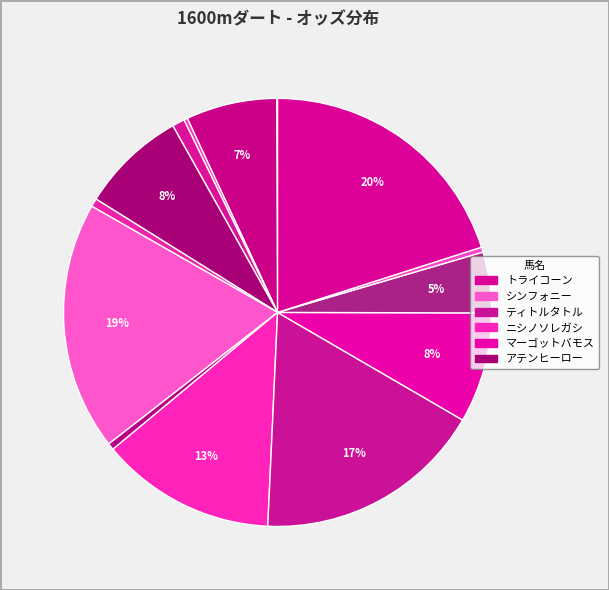

To the nearest percent, what is the difference between the largest and smallest slice percentages?

20%